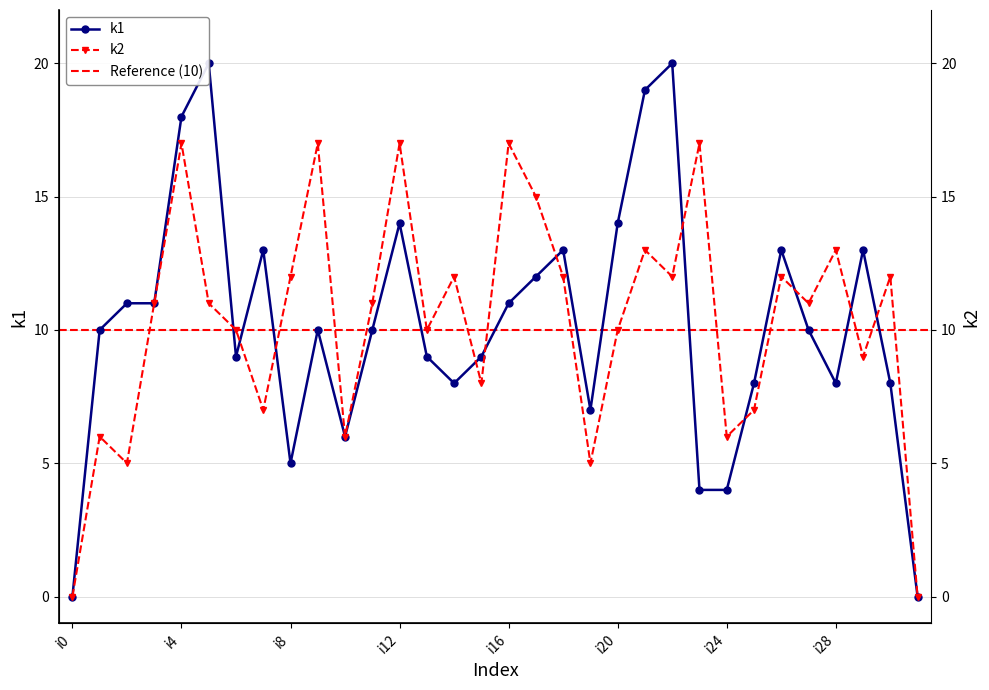

Which category has the lowest value across all series?

i0